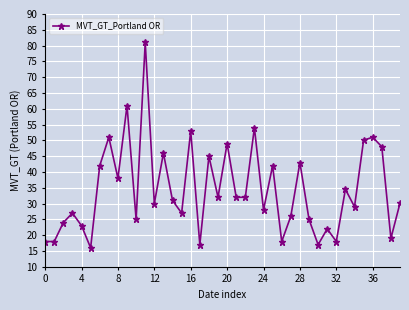

How many series are shown in this chart?

1